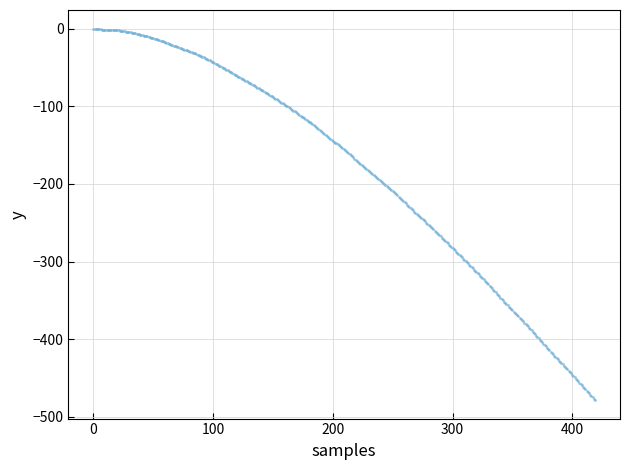

What is the range of Y values (max minus min)?

478.2